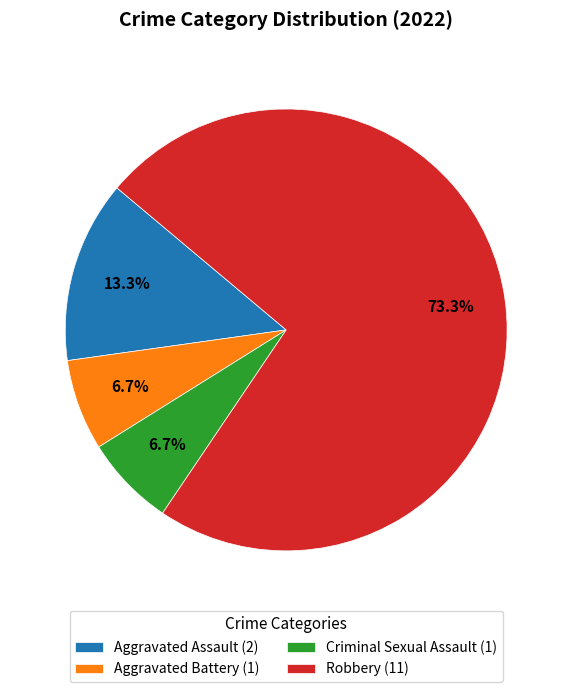

To the nearest percent, what is the difference between the largest and smallest slice percentages?

67%